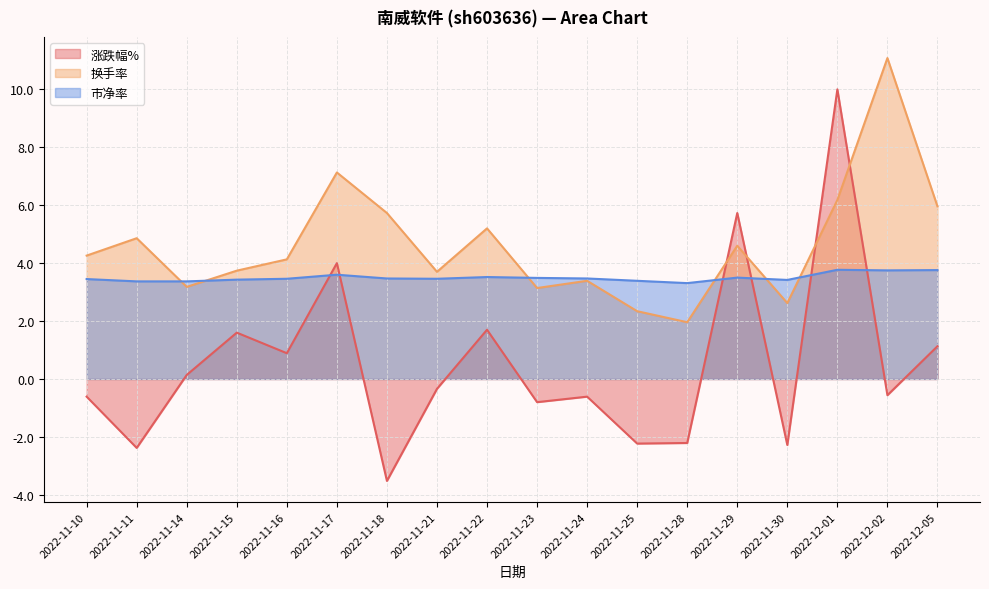

After their last crossing, which series has the higher values: 市净率 or 换手率?

换手率